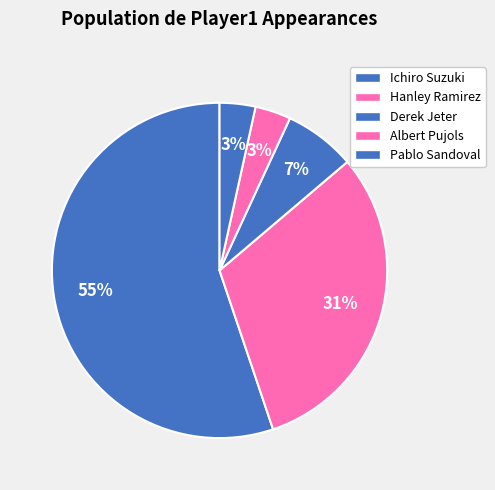

Count the number of slices in the pie.

5